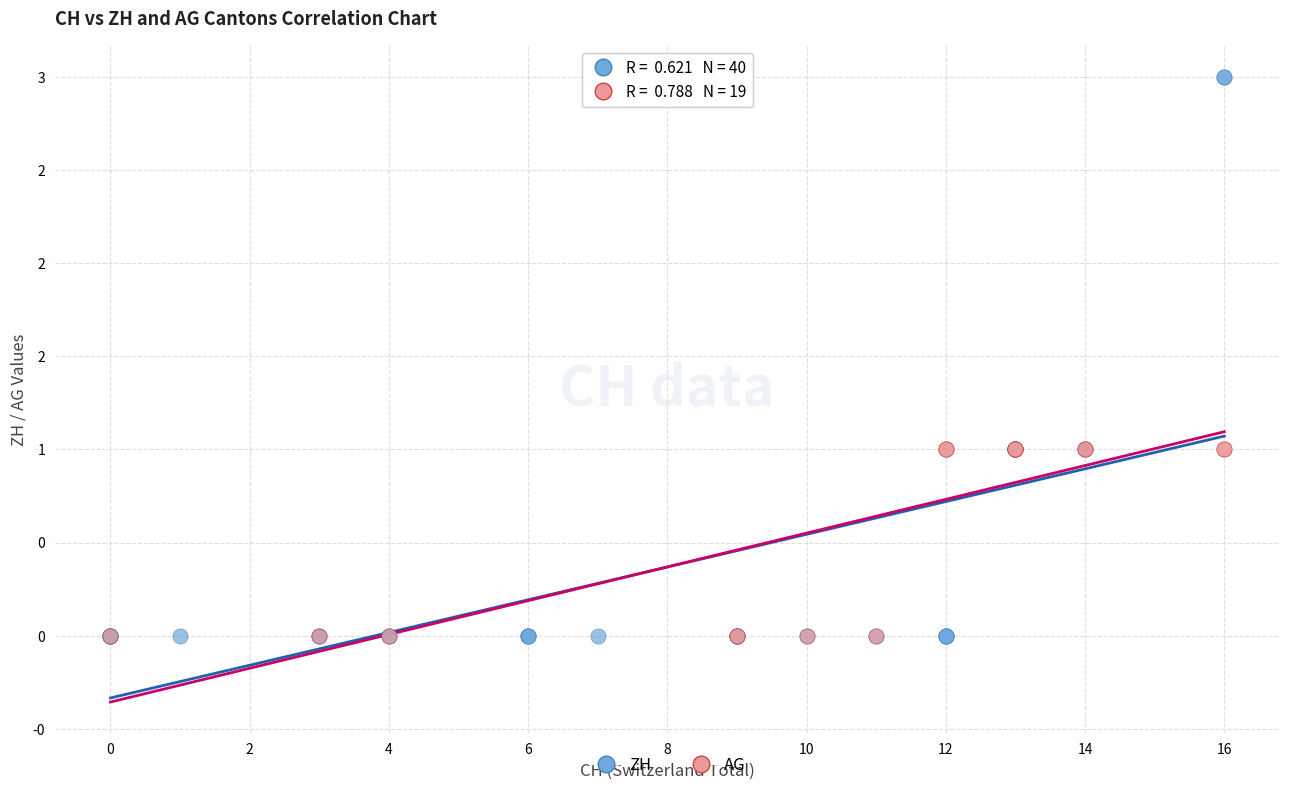

What are all the series names shown in the legend?

ZH, AG